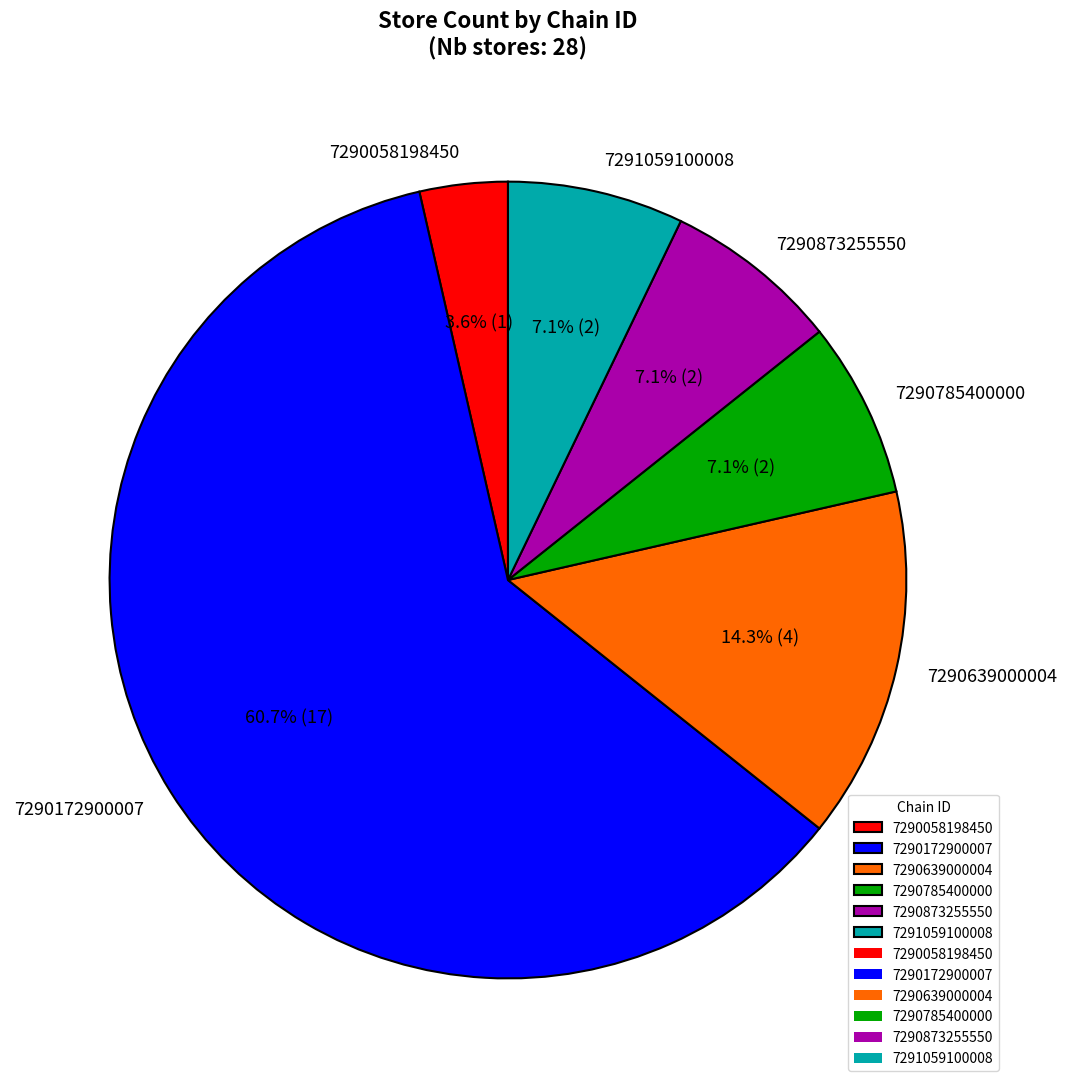

Is the sum of 7290873255550 and 7291059100008 greater than half?

No